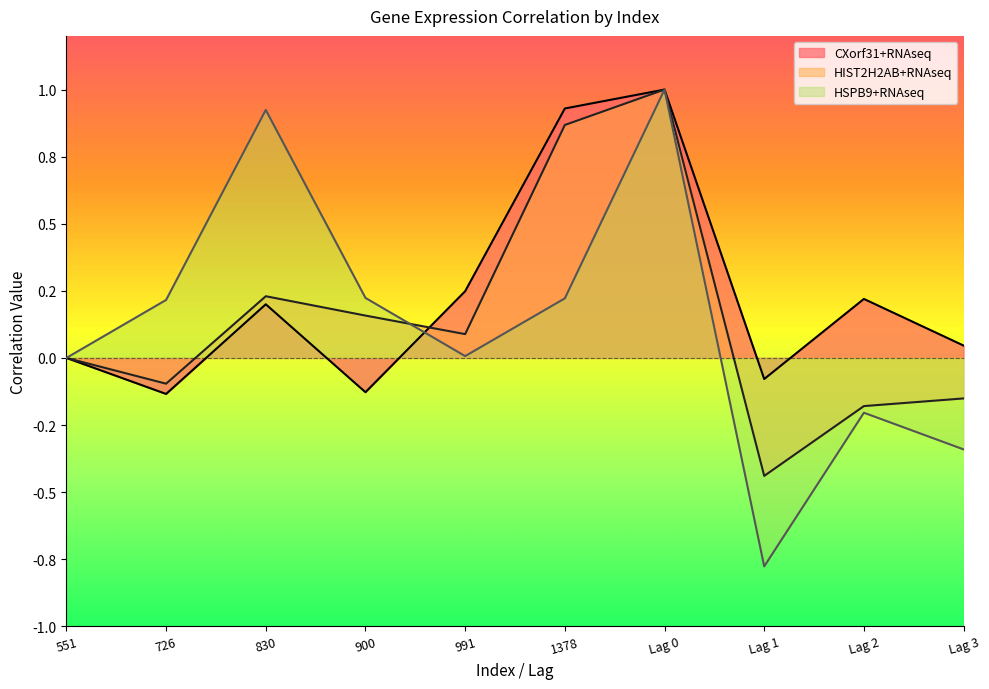

Where is CXorf31+RNAseq nearest to the value 0?

551